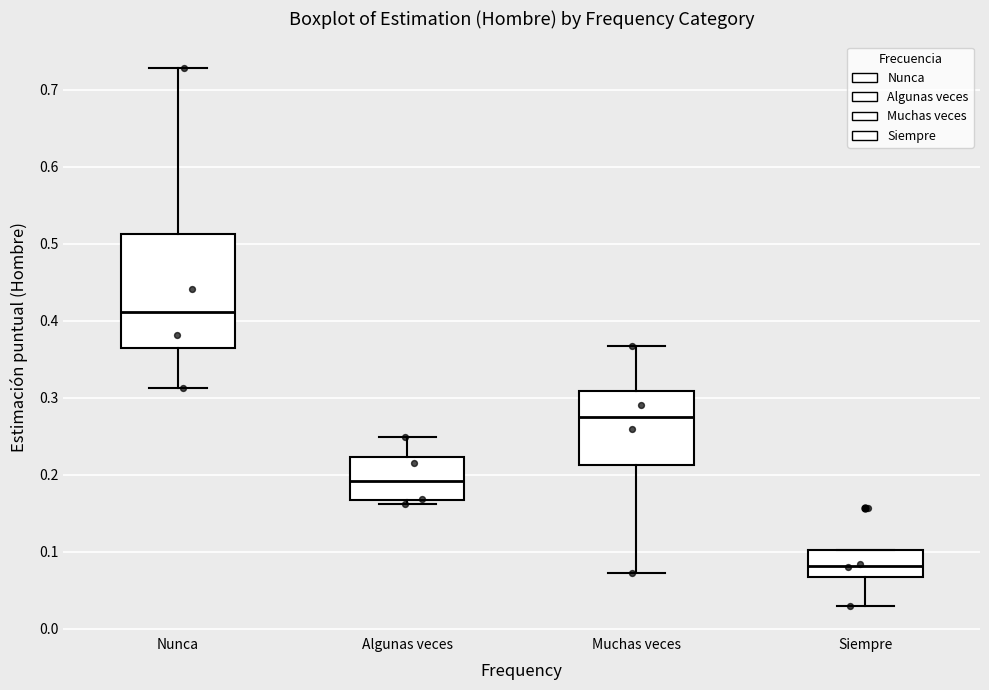

Which box has the highest median line?

Nunca